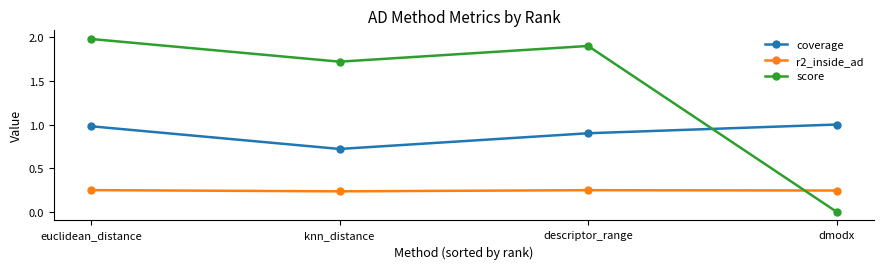

What are all the series names shown in the legend?

coverage, r2_inside_ad, score